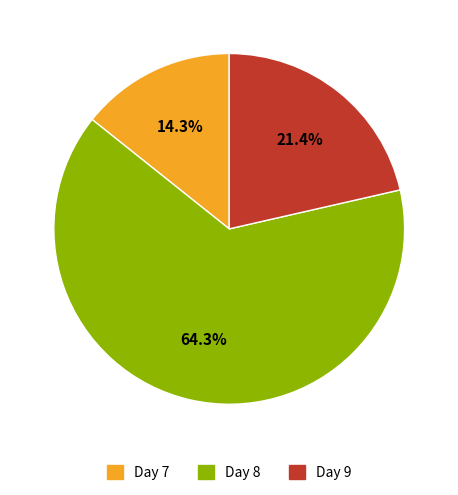

Does any single category account for the majority?

Yes